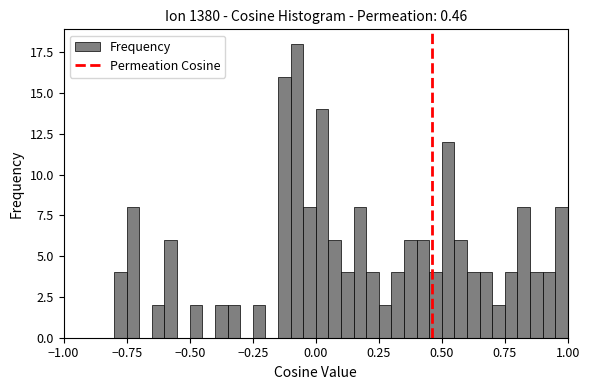

Around what value on the x-axis is the tallest bar? Give the approximate position of its centre, as read against the axis.

-0.05